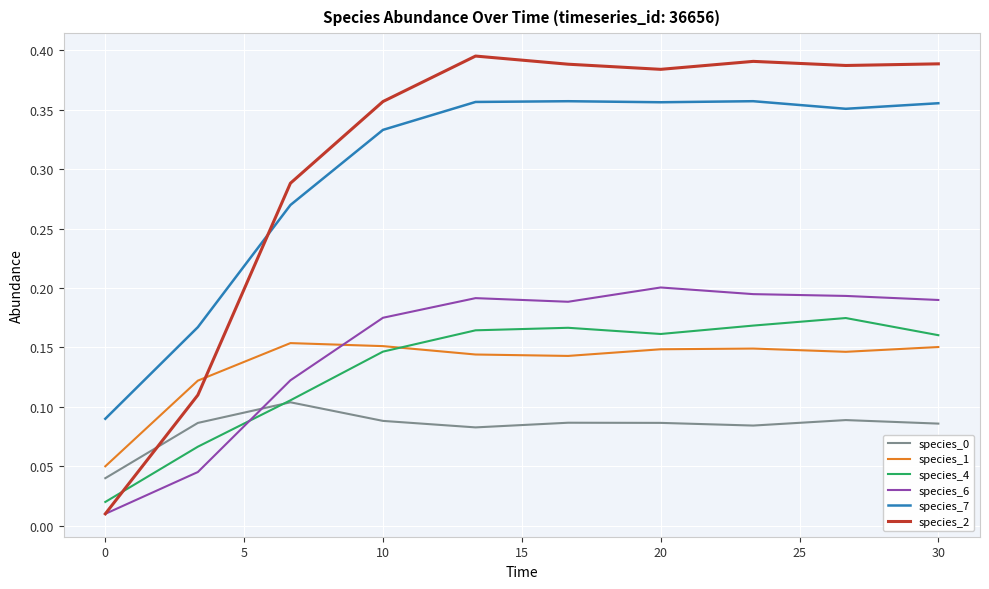

True or false: species_7 and species_0 cross at least once.

False